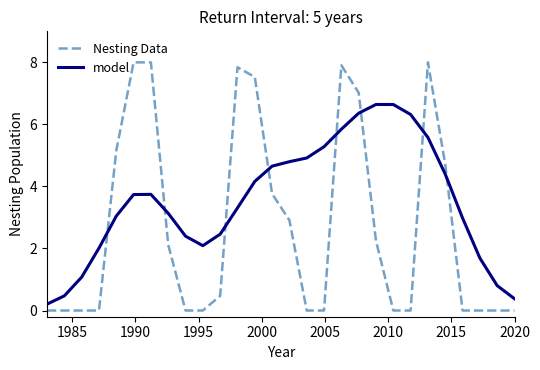

Which series has the widest spread of values?

Nesting Data